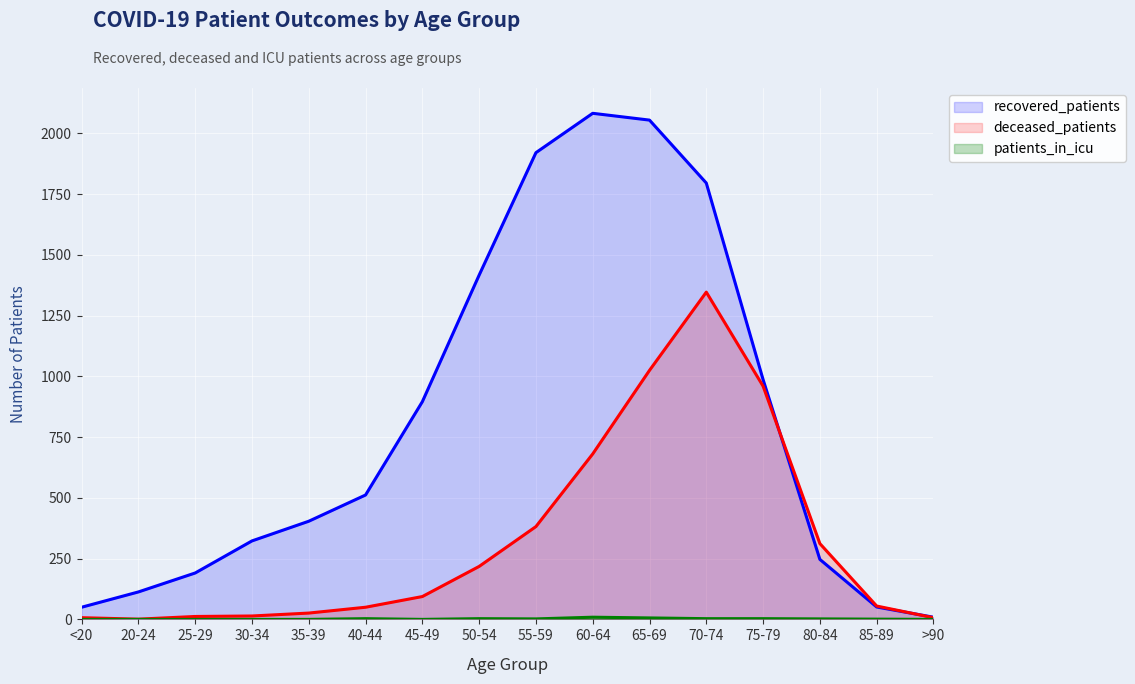

Where do deceased_patients and recovered_patients first cross each other?

75-79 and 80-84